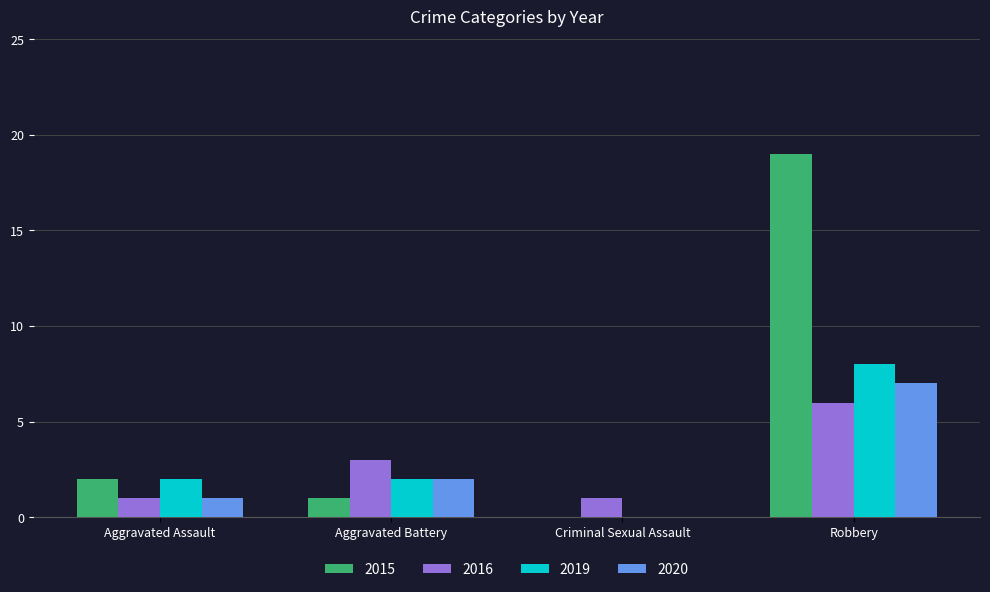

Reading left to right, what are all the values shown in this chart?

2015: Aggravated Assault=2	Aggravated Battery=1	Criminal Sexual Assault=0	Robbery=19
2016: Aggravated Assault=1	Aggravated Battery=3	Criminal Sexual Assault=1	Robbery=6
2019: Aggravated Assault=2	Aggravated Battery=2	Criminal Sexual Assault=0	Robbery=8
2020: Aggravated Assault=1	Aggravated Battery=2	Criminal Sexual Assault=0	Robbery=7